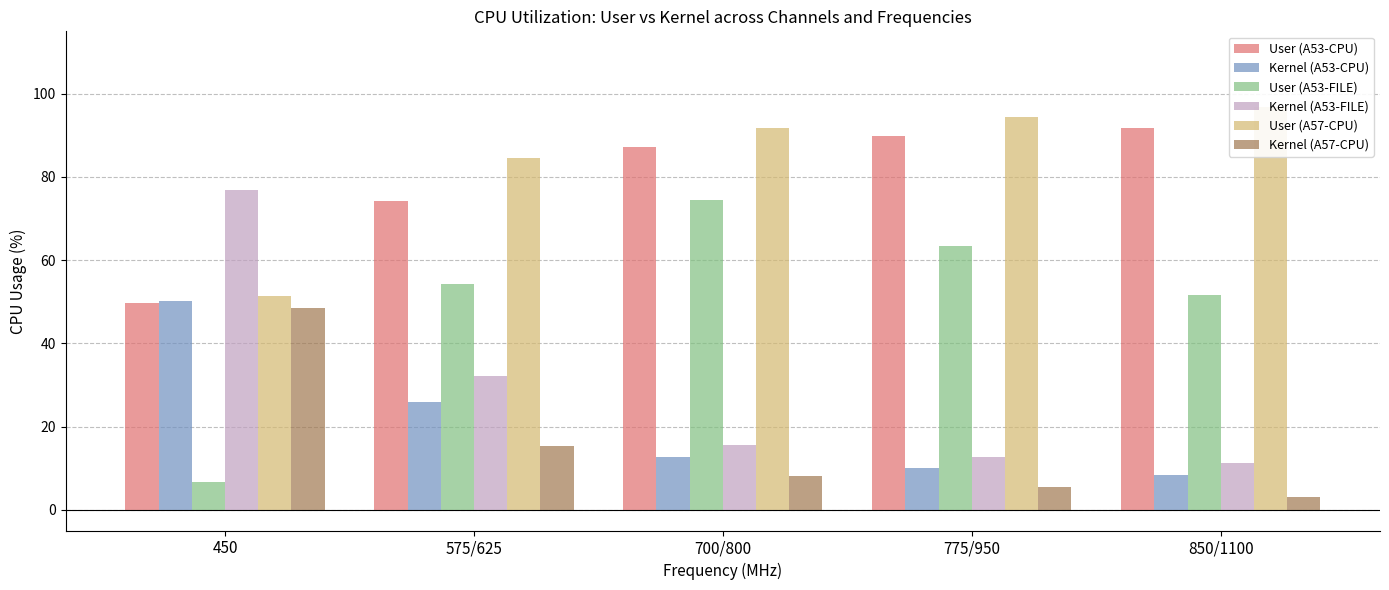

Which category has the highest value across all series?

850/1100